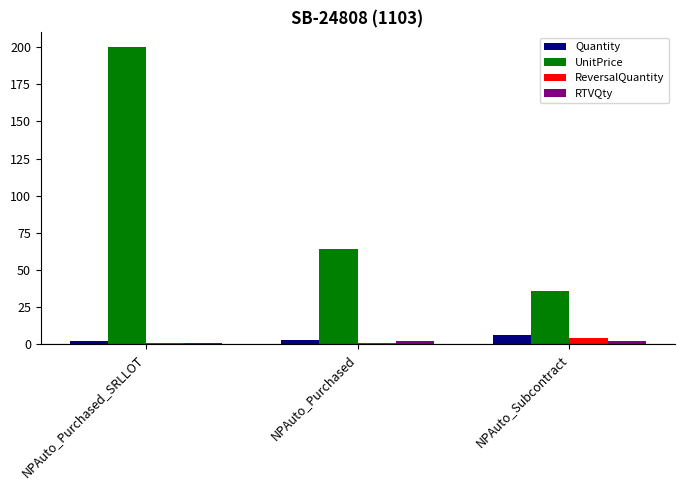

How many groups of bars are there?

3